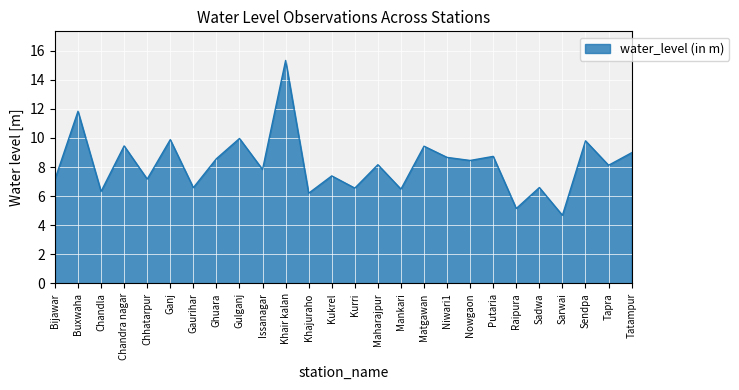

Where is the first local minimum?

Chandla